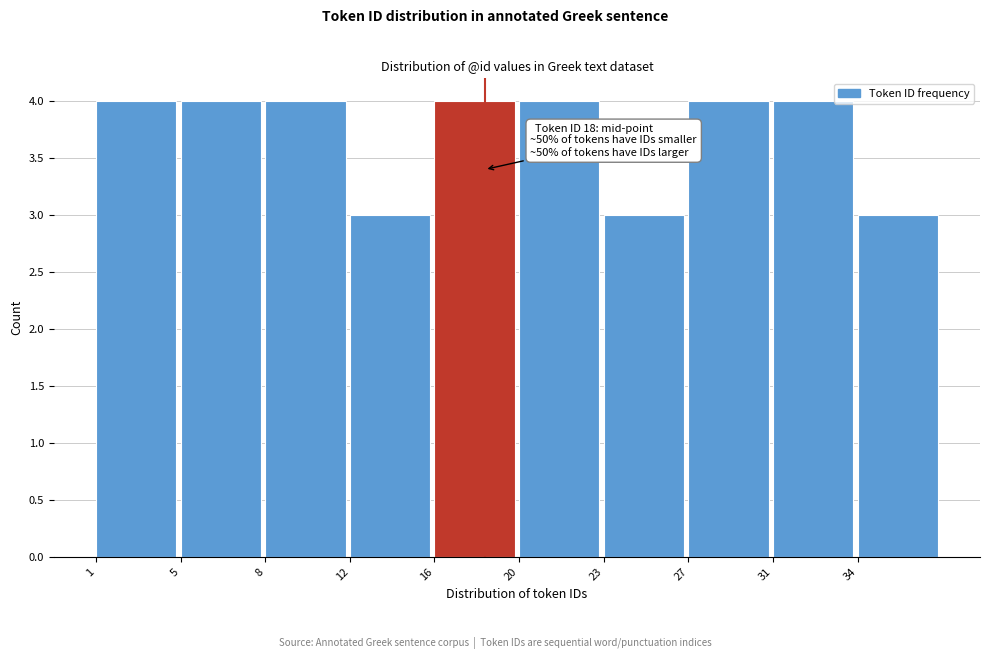

Reading right to left, list all the values displayed in this chart.

34=3	31=4	27=4	23=3	20=4	16=4	12=3	8=4	5=4	1=4